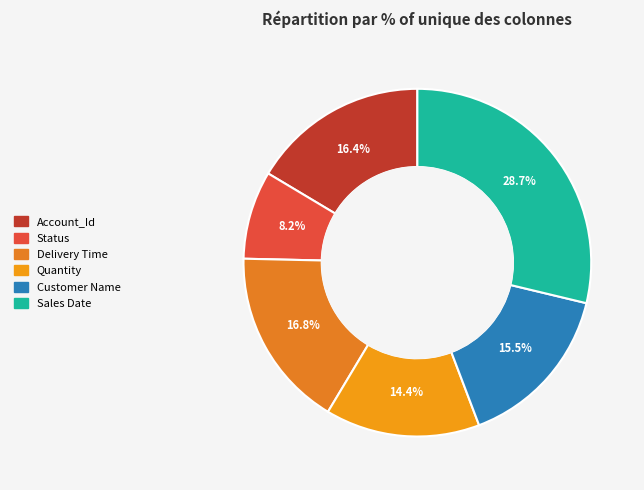

Combined, what portion of the pie is Delivery Time and Status?

25.0%